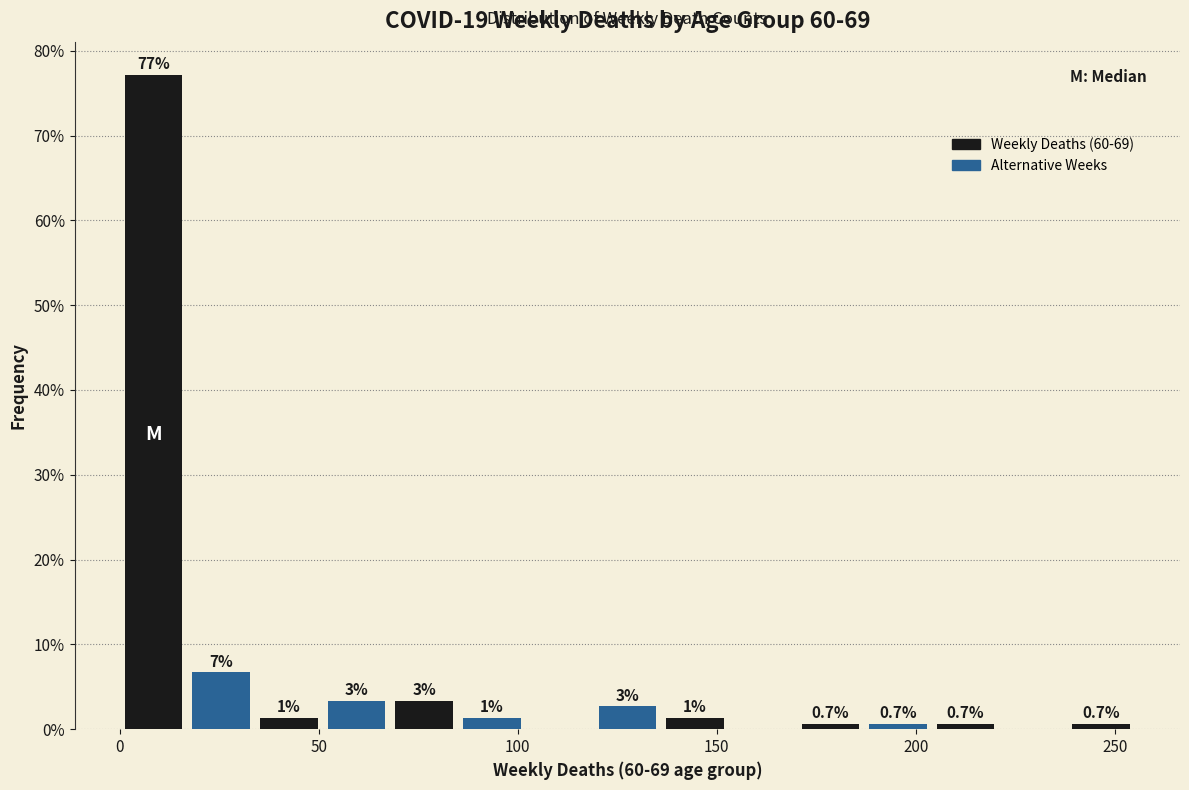

Around what value on the x-axis is the tallest bar? Give the approximate position of its centre, as read against the axis.

10